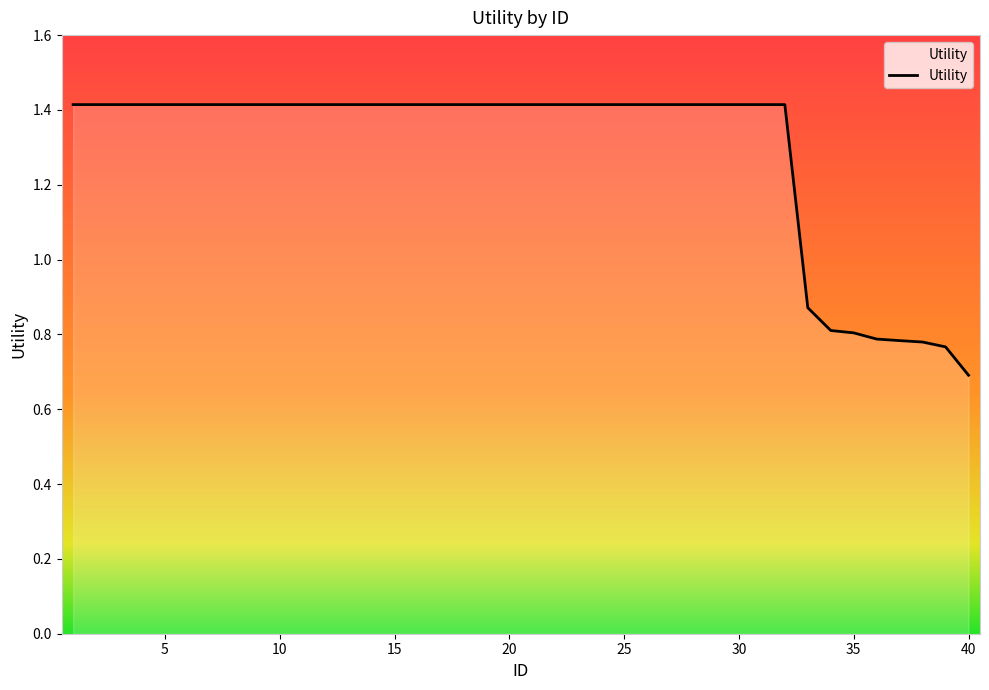

What is the difference between the maximum and minimum values?

0.7